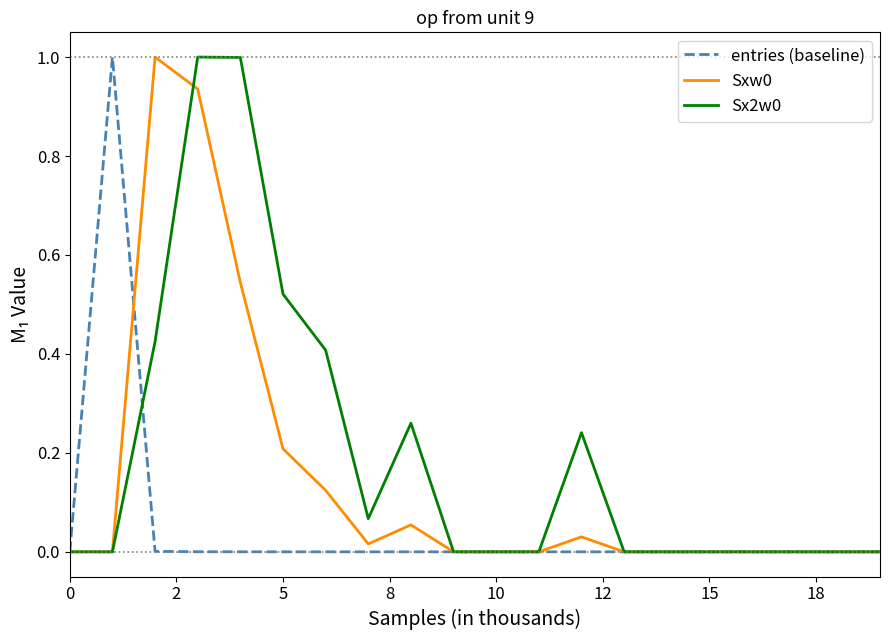

What is the maximum value shown in the chart?

1.0